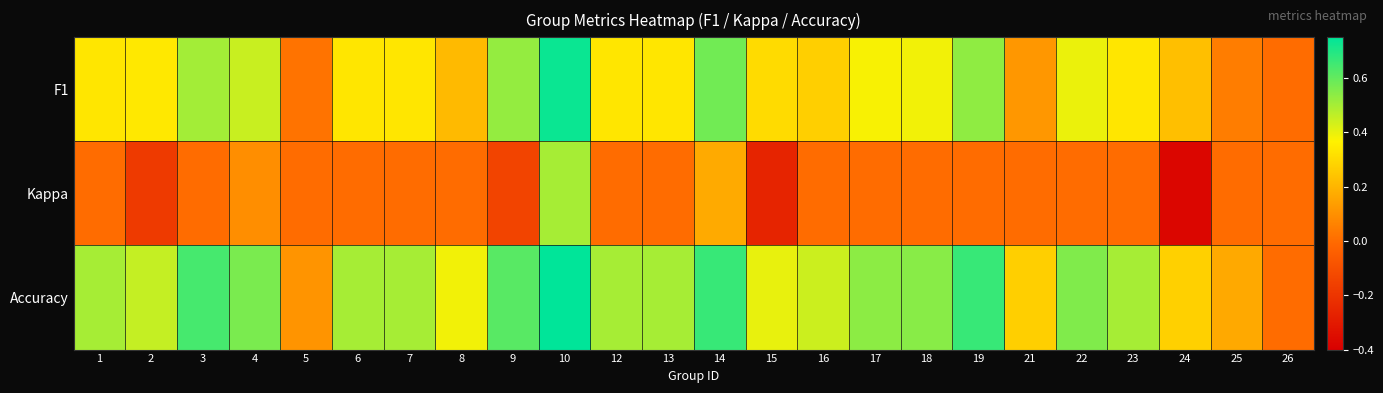

How many distinct data groups are displayed?

3